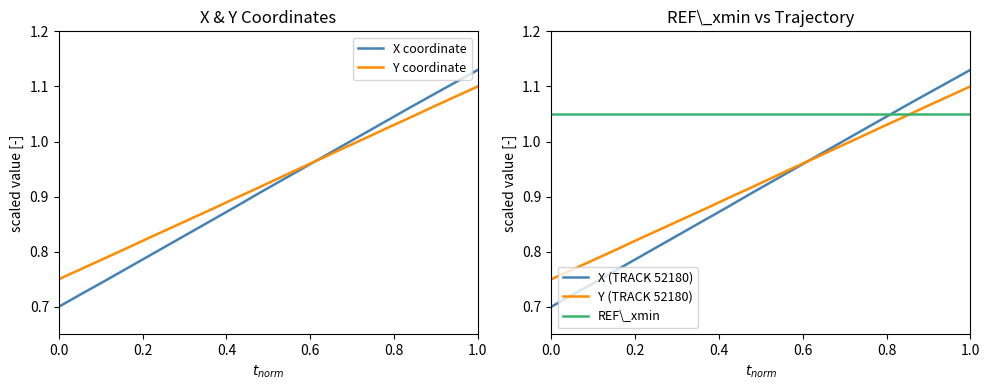

Reading left to right, transcribe all the data shown in this chart.

X coordinate: 0.7	0.7	0.7	0.8	0.8	0.8	0.8	0.9	0.9	0.9	0.9	0.9	1.0	1.0	1.0	1.0	1.1	1.1	1.1	1.1
Y coordinate: 0.8	0.8	0.8	0.8	0.8	0.8	0.9	0.9	0.9	0.9	0.9	1.0	1.0	1.0	1.0	1.0	1.0	1.1	1.1	1.1
X (TRACK 52180): 0.7	0.7	0.7	0.8	0.8	0.8	0.8	0.9	0.9	0.9	0.9	0.9	1.0	1.0	1.0	1.0	1.1	1.1	1.1	1.1
Y (TRACK 52180): 0.8	0.8	0.8	0.8	0.8	0.8	0.9	0.9	0.9	0.9	0.9	1.0	1.0	1.0	1.0	1.0	1.0	1.1	1.1	1.1
REF\_xmin: 1.1	1.1	1.1	1.1	1.1	1.1	1.1	1.1	1.1	1.1	1.1	1.1	1.1	1.1	1.1	1.1	1.1	1.1	1.1	1.1